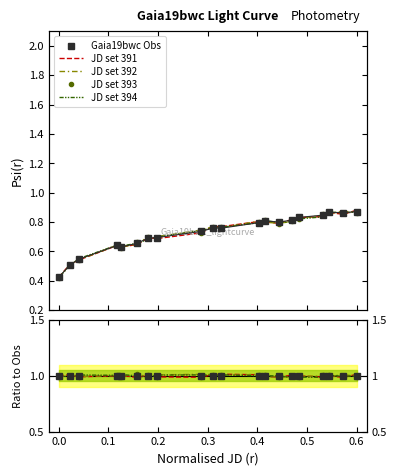

How many intersections are there between JD set 393 and JD set 391?

8